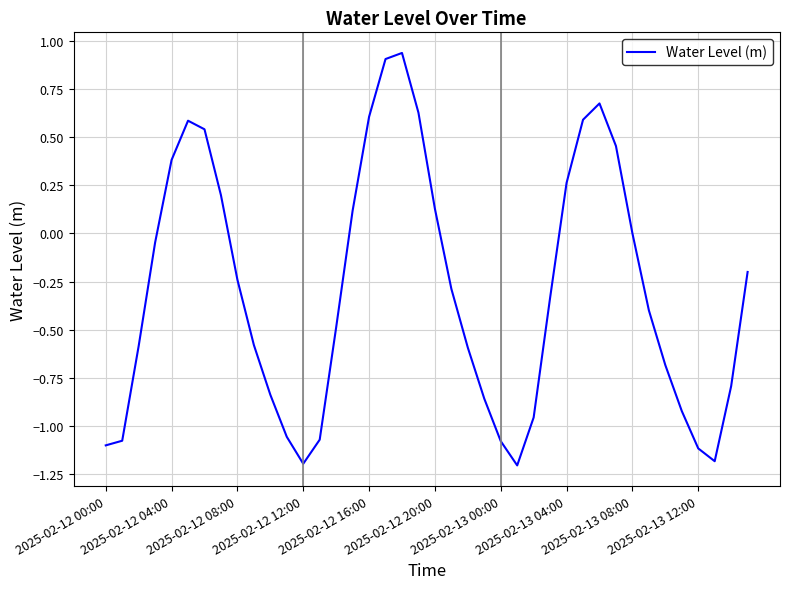

How many lines are shown in the chart?

1